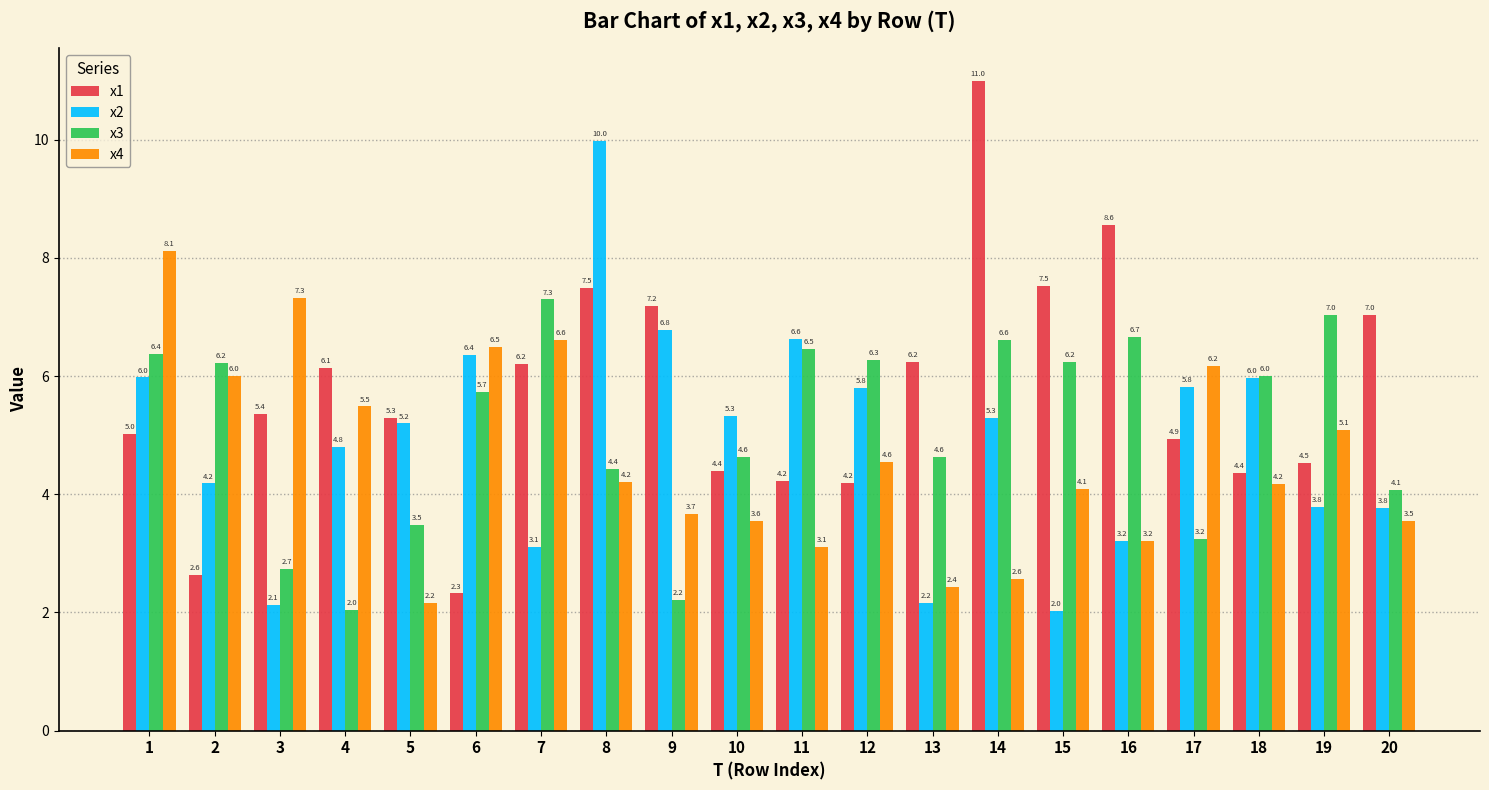

What are all the series names shown in the legend?

x1, x2, x3, x4